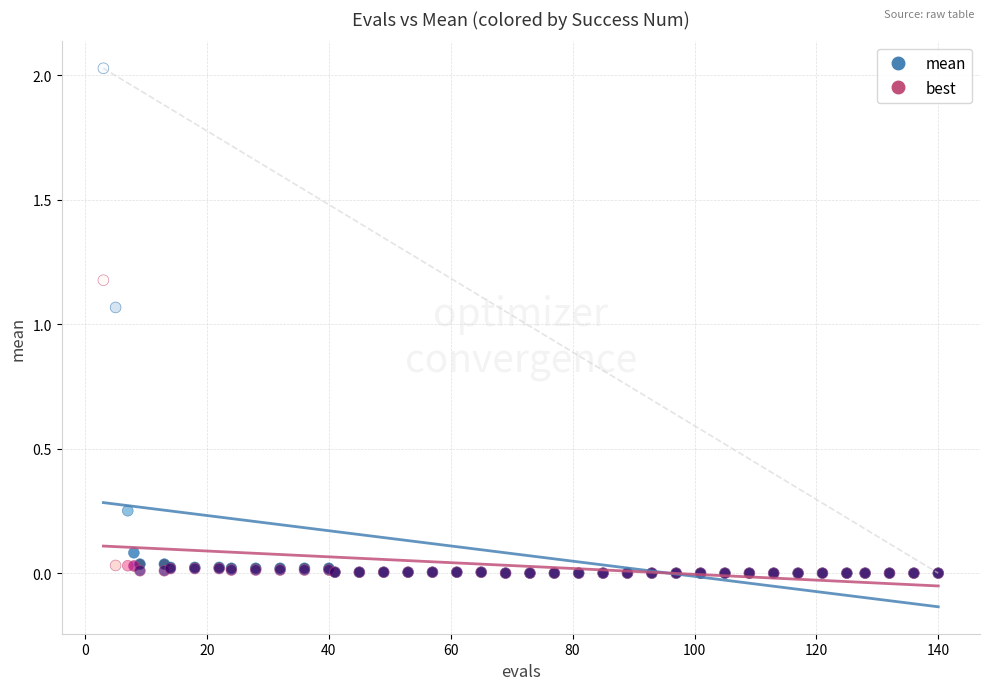

Which series has the widest spread of Y values?

mean